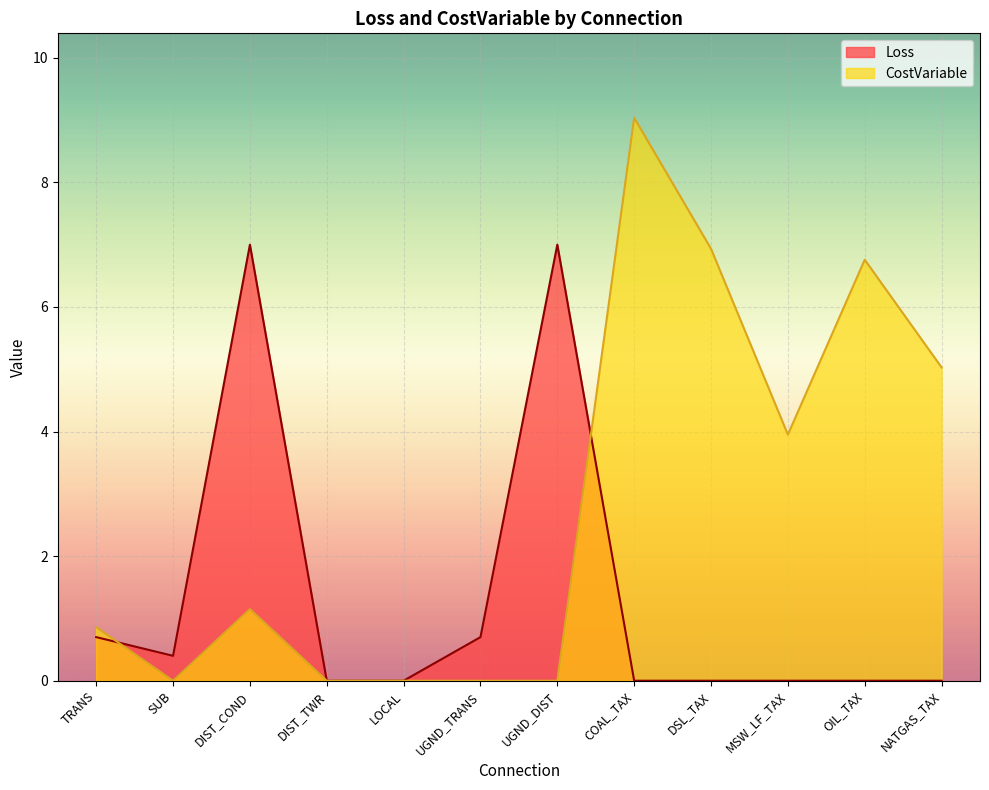

After their last crossing, which series has the higher values: CostVariable or Loss?

CostVariable